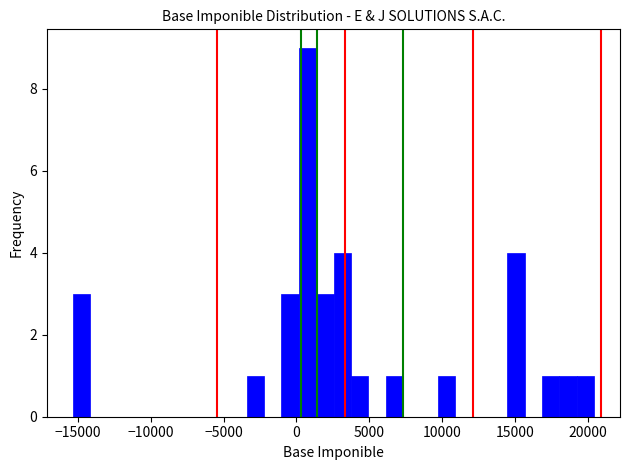

Read against the x-axis, roughly where is the centre of the tallest bar?

1000